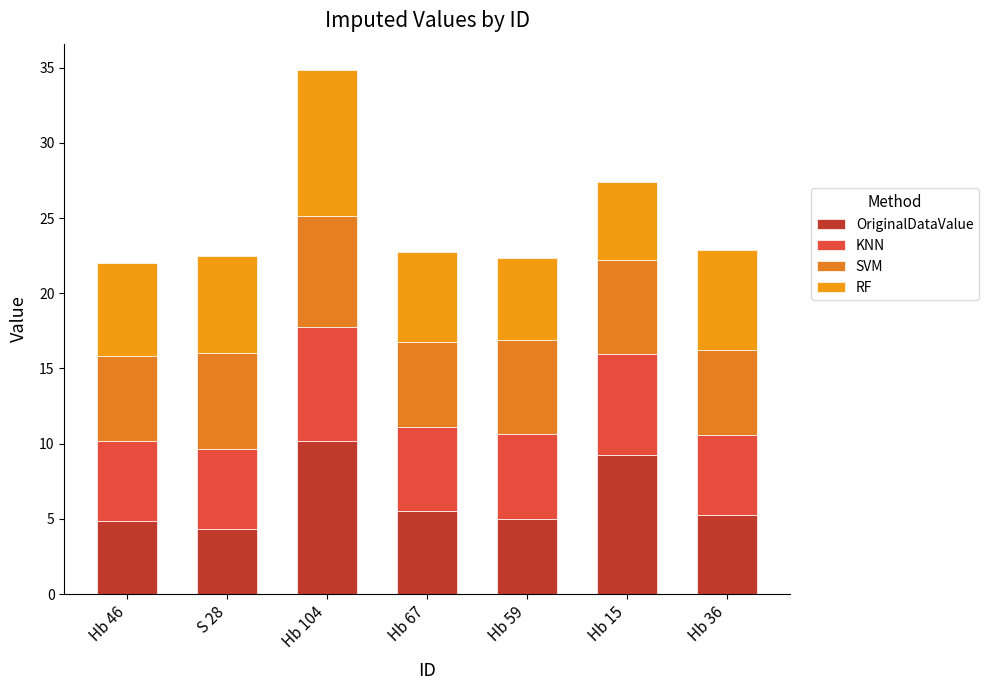

What is the difference between the KNN values at S 28 and Hb 104?

2.3